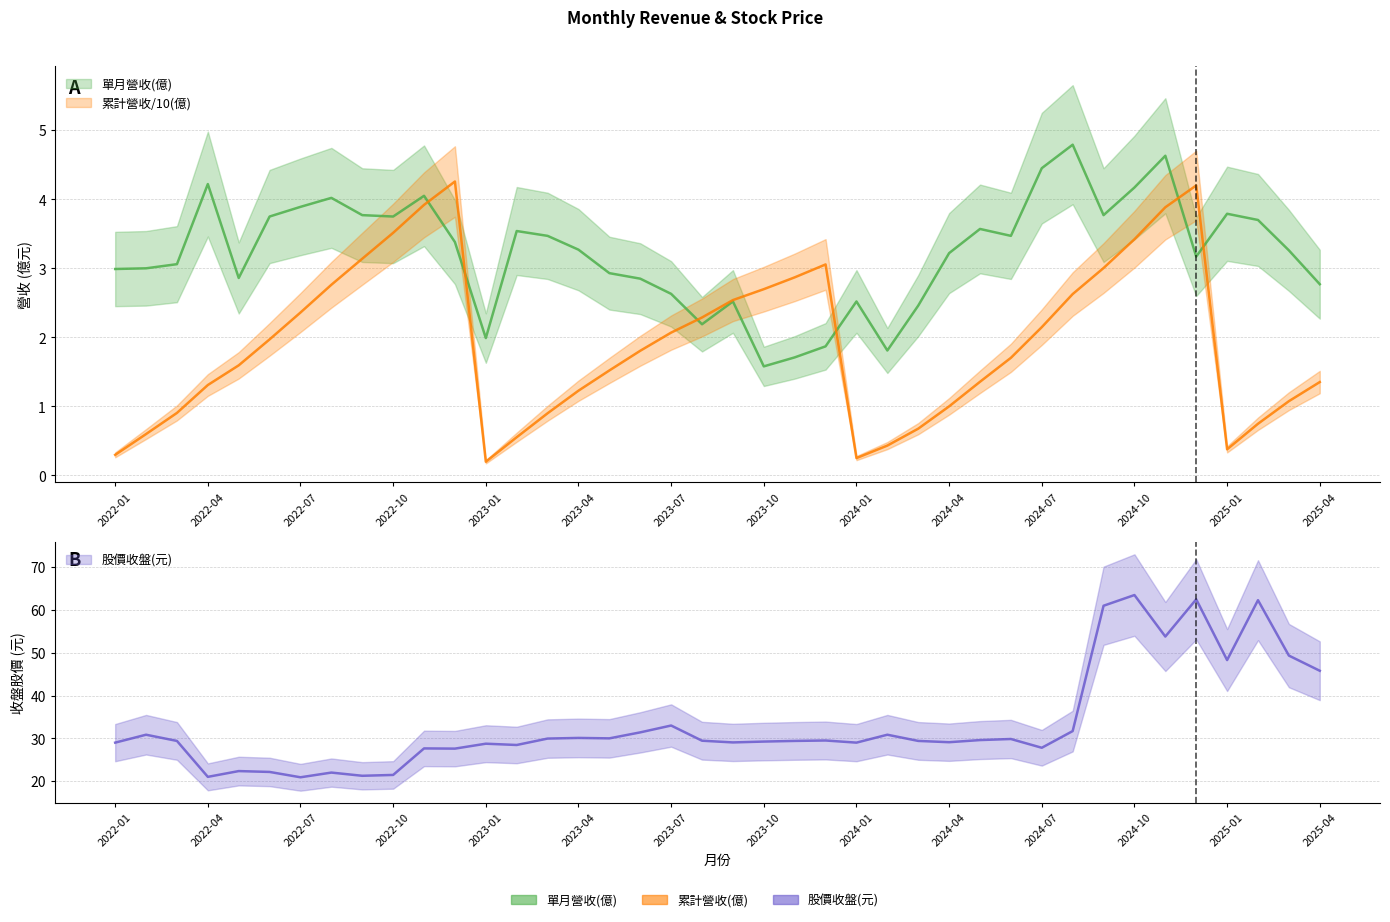

Which has a higher value, 2022-01 or 2025-02?

2025-02